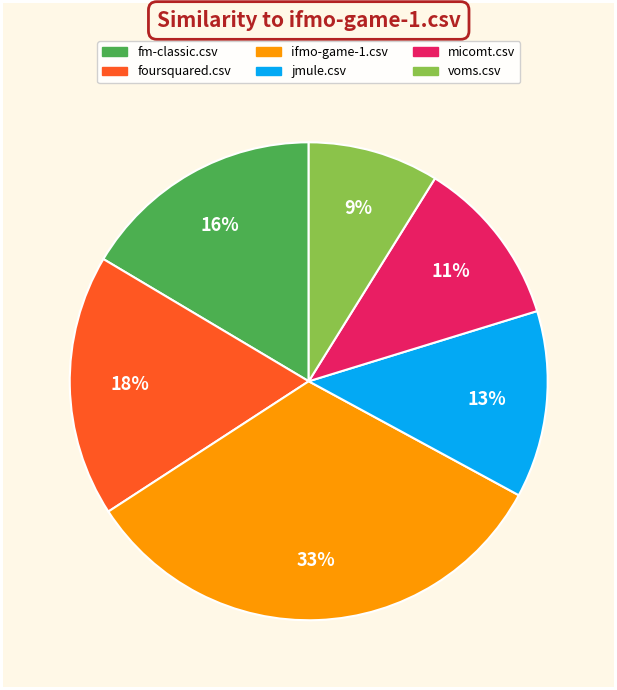

To the nearest percent, what is the combined percentage of foursquared.csv and fm-classic.csv?

34%